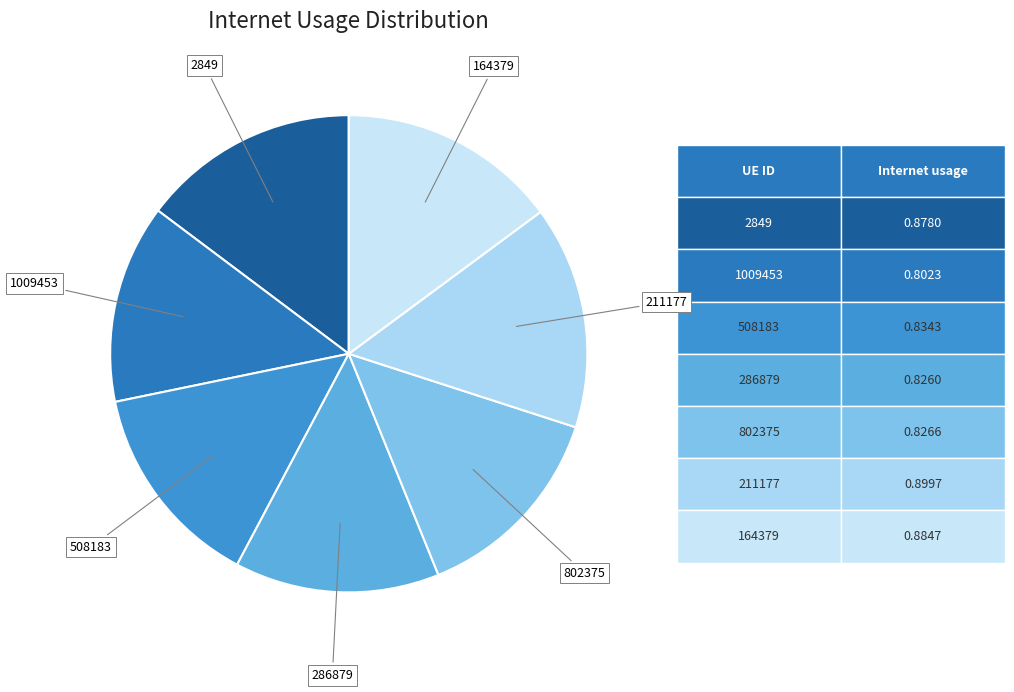

How many segments does this pie chart have?

7